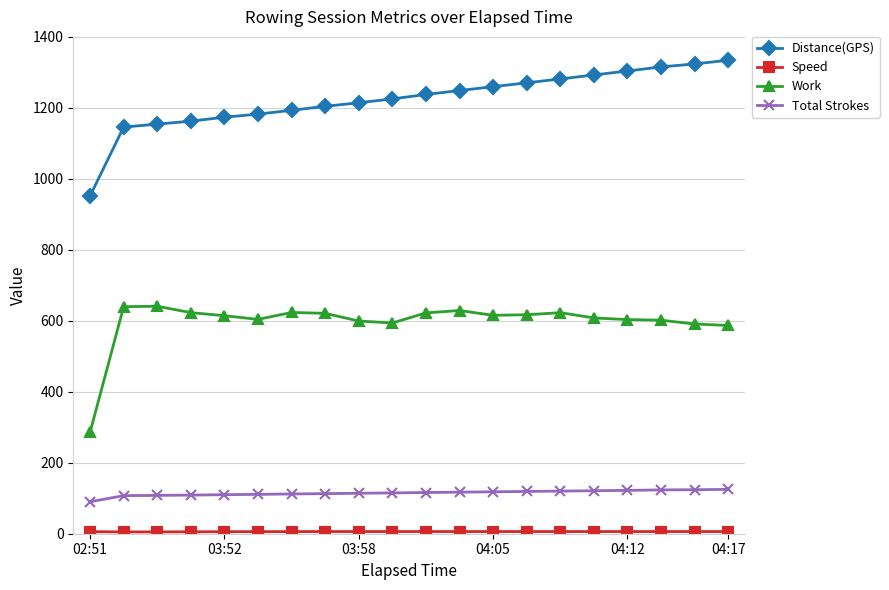

What is the lowest value of the Distance(GPS) series?

952.0